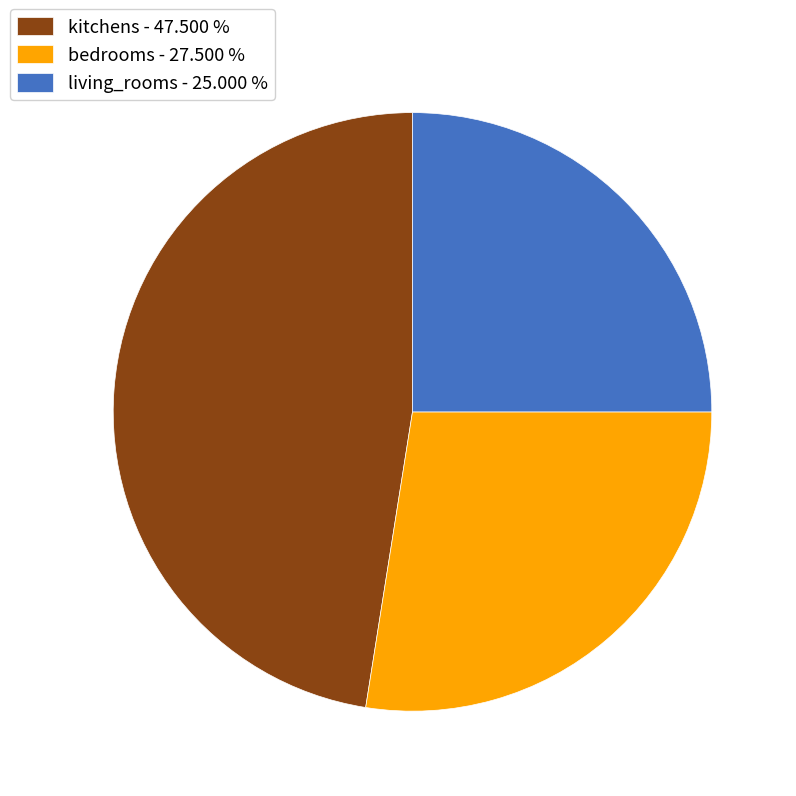

Is living_rooms the majority of the pie?

No